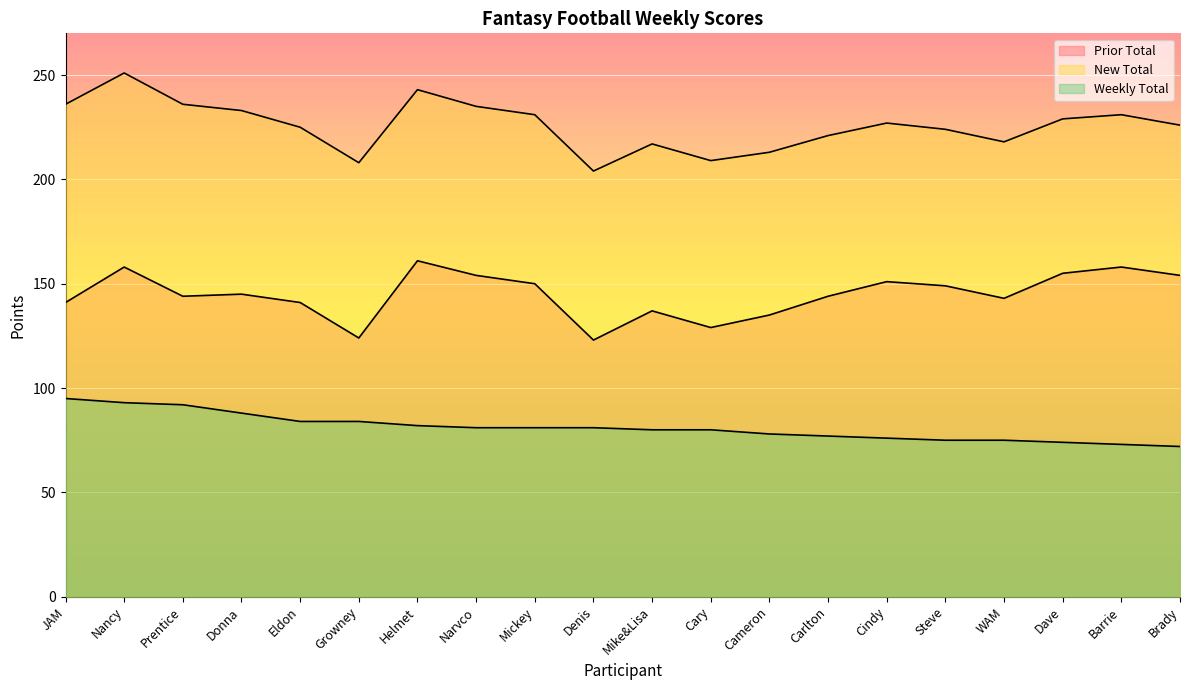

Which series changed the most between Denis and Mike&Lisa?

Prior Total